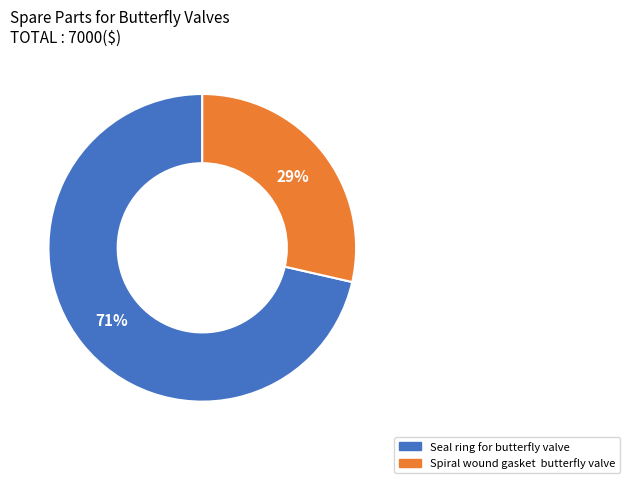

Is the sum of Seal ring for butterfly valve and Spiral wound gasket butterfly valve greater than half?

Yes